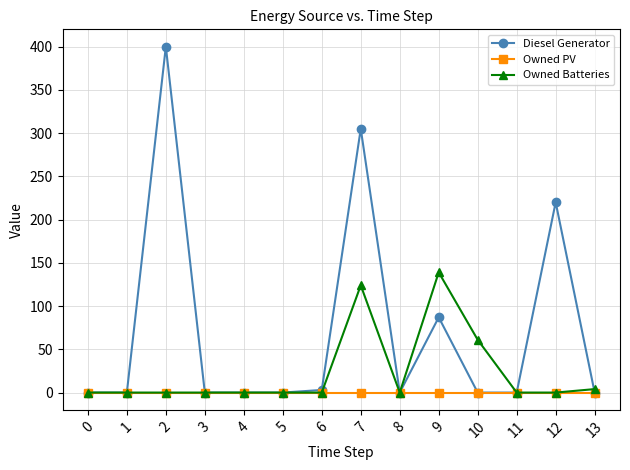

Reading right to left, what are all the values shown in this chart?

Diesel Generator: 13=0	12=220	11=0	10=0	9=87	8=0	7=305	6=3	5=0	4=0	3=0	2=400	1=0	0=0
Owned PV: 13=0	12=0	11=0	10=0	9=0	8=0	7=0	6=0	5=0	4=0	3=0	2=0	1=0	0=0
Owned Batteries: 13=4	12=0	11=0	10=61	9=139	8=0	7=124	6=0	5=0	4=0	3=0	2=0	1=0	0=0